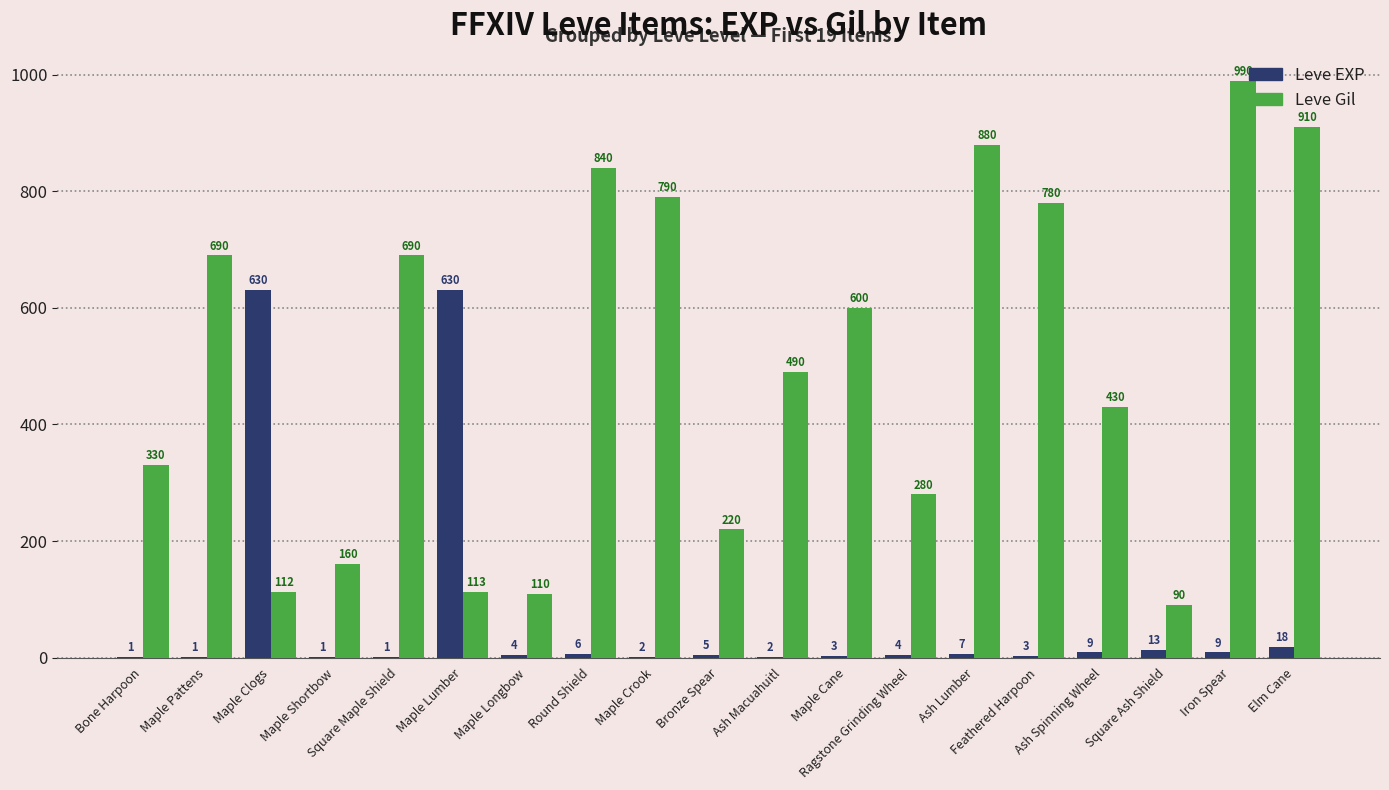

Is it true that Leve Gil equals 339 at Maple Pattens?

False